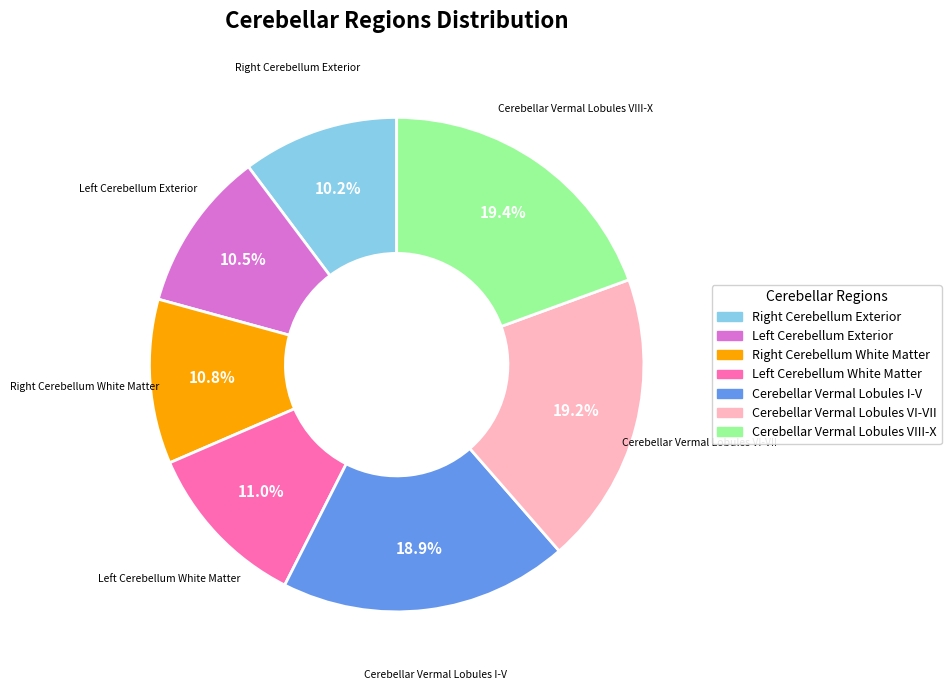

Count the number of slices in the pie.

7